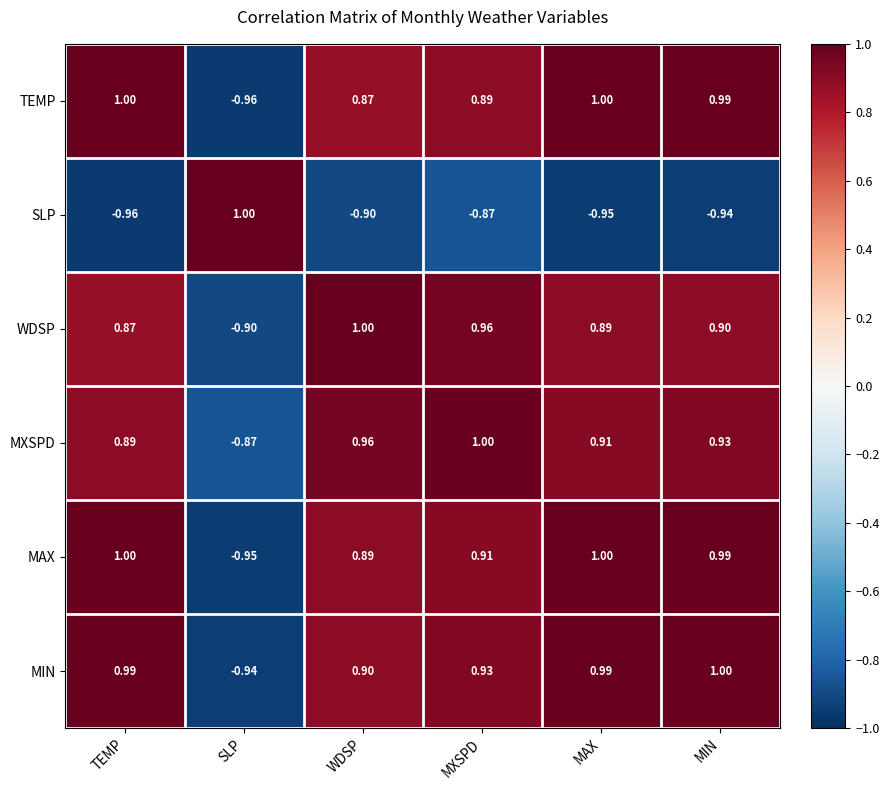

Where does the WDSP series first go above 0?

TEMP